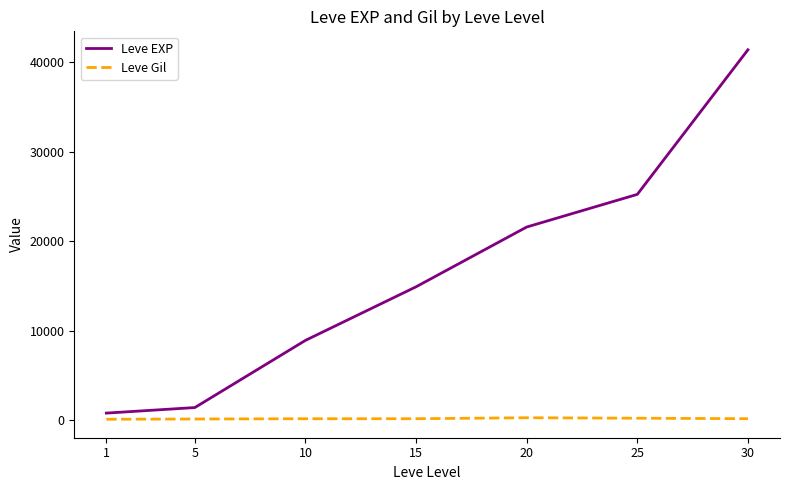

Which series has the widest spread of values?

Leve EXP